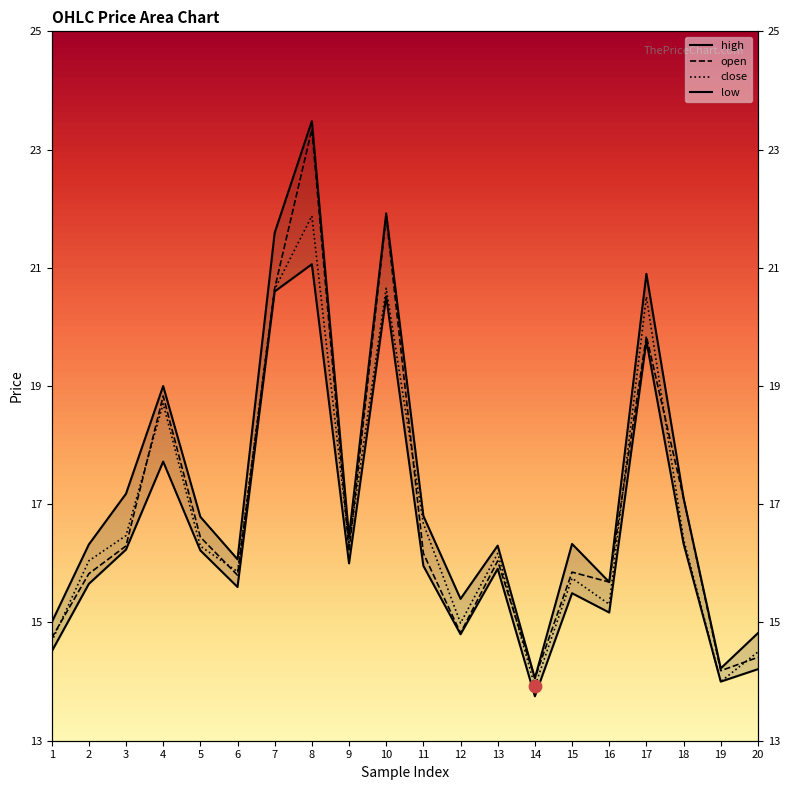

Which series reaches the minimum Y coordinate?

low